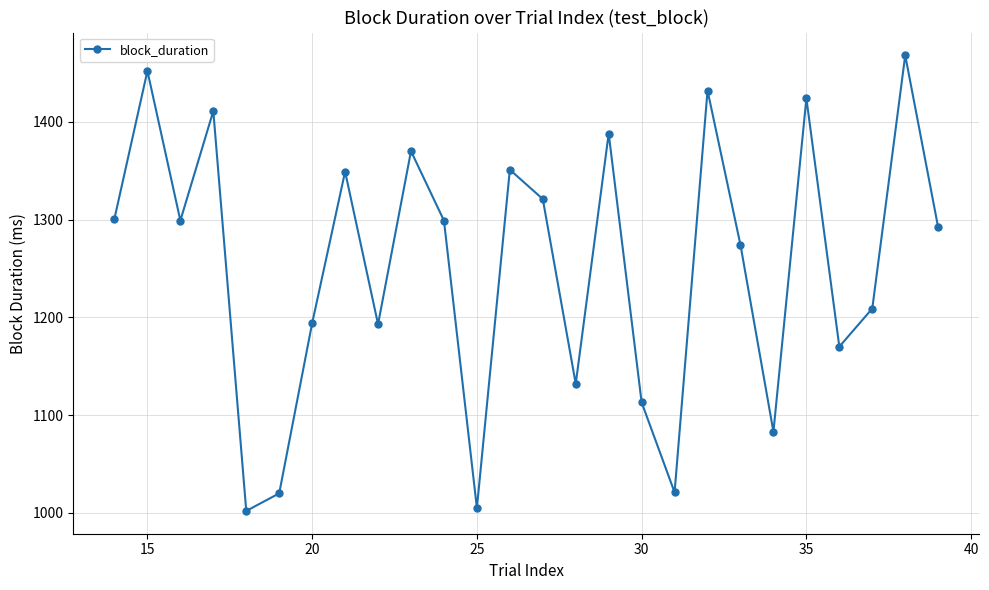

What is the difference between the second highest and second lowest values?

447